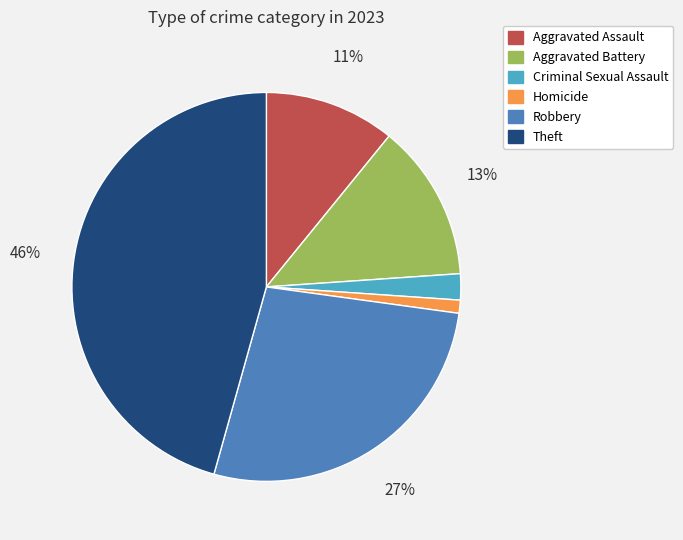

To the nearest percent, what percentage of the pie is Aggravated Battery?

13%